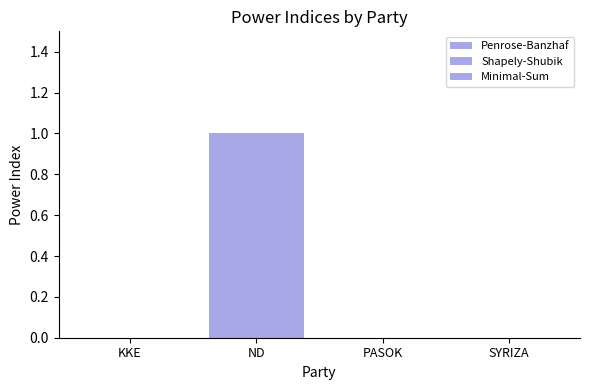

Are the bars horizontal?

No